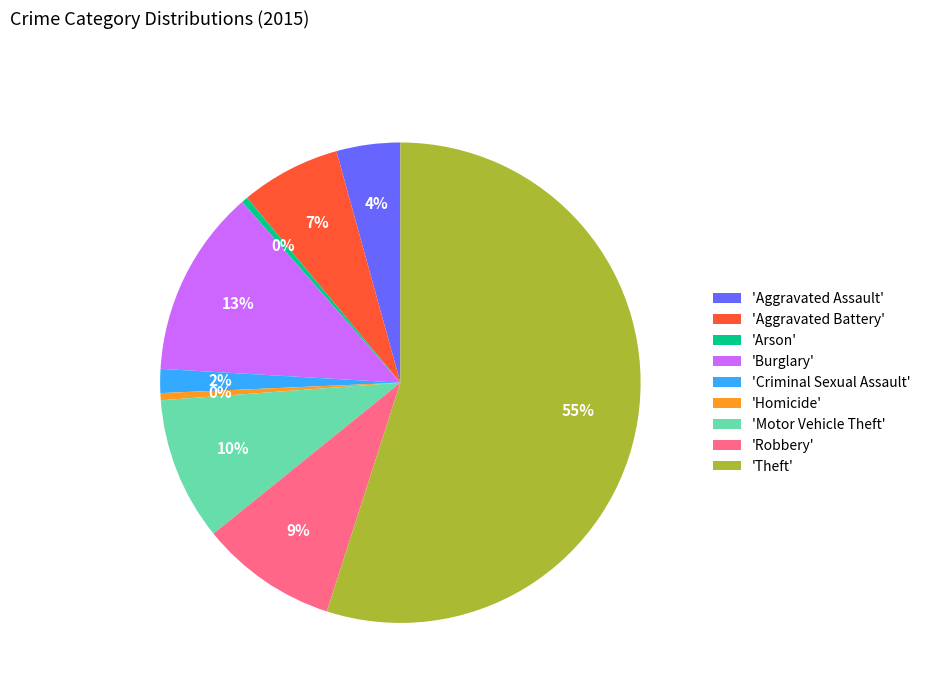

Between 'Theft' and 'Robbery', which is larger?

'Theft'